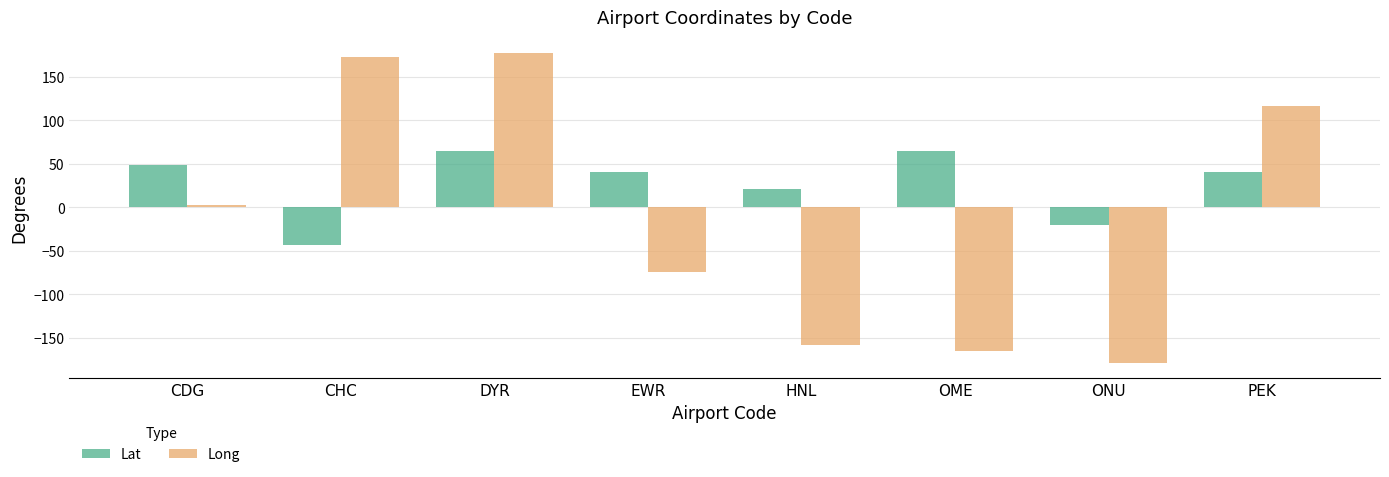

Is the value of Lat at ONU greater than the value of Long at PEK?

No